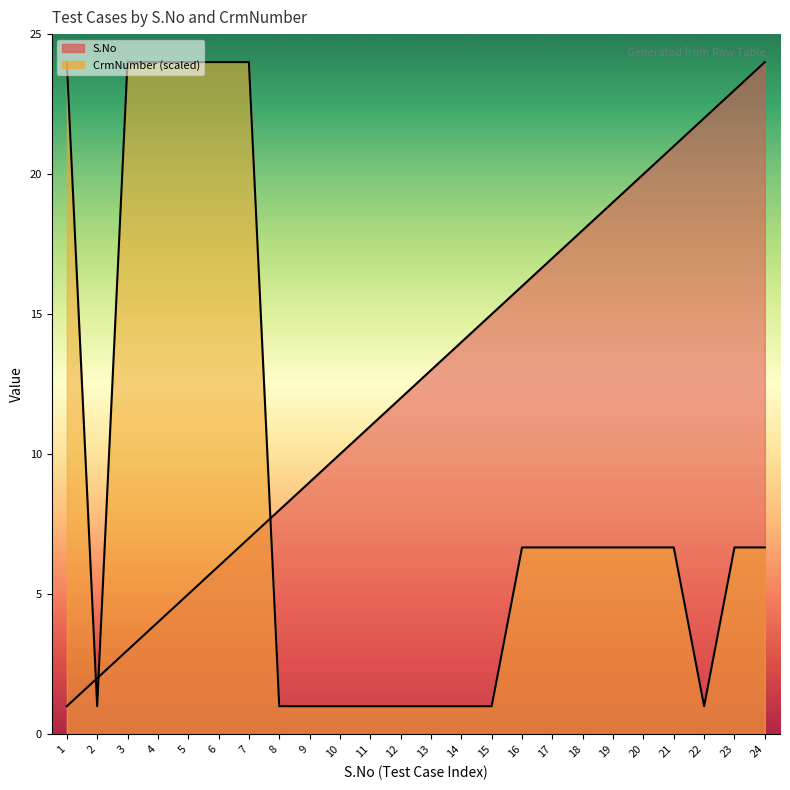

How many CrmNumber values are between 1 and 24?

24